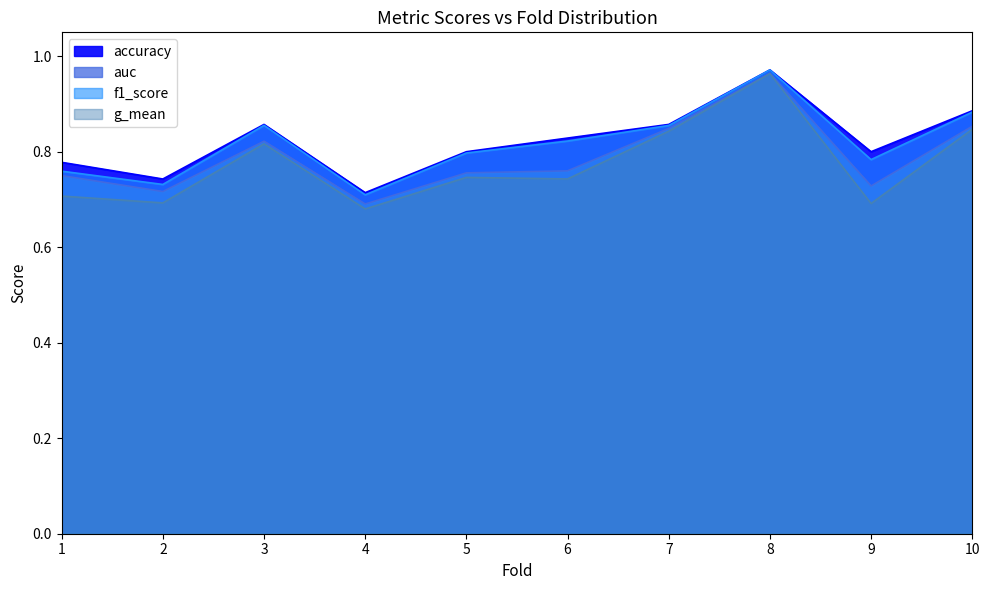

Which series changed the most between 2 and 8?

g_mean